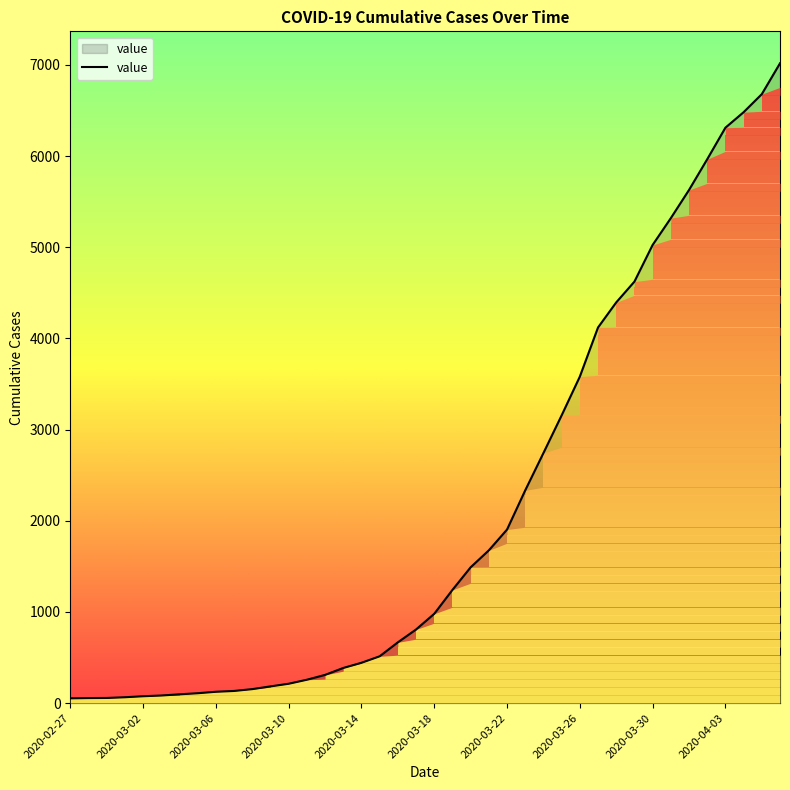

What is the maximum value shown in the chart?

7017